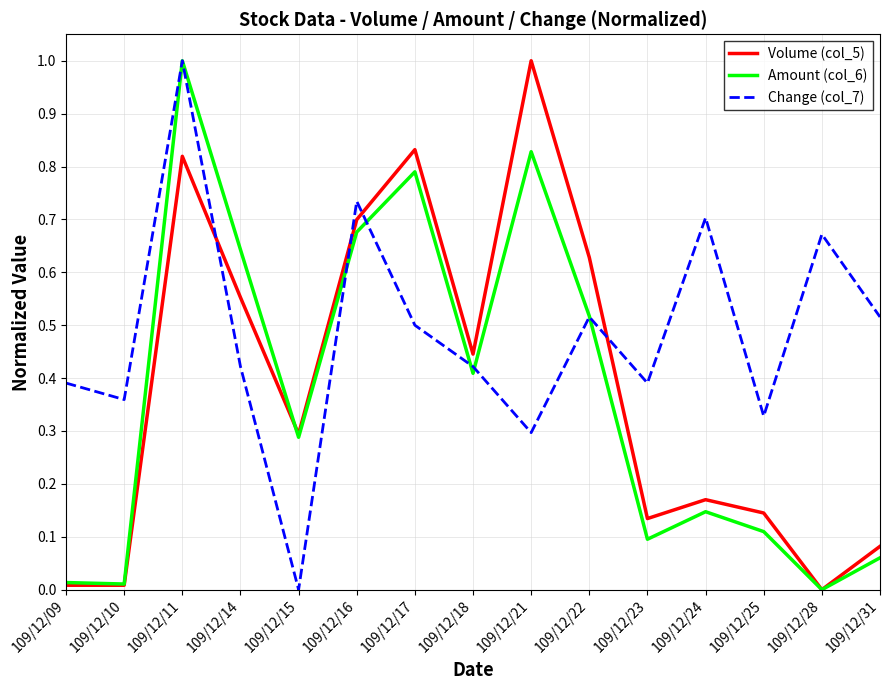

At which category is the sum across all series the highest?

109/12/11